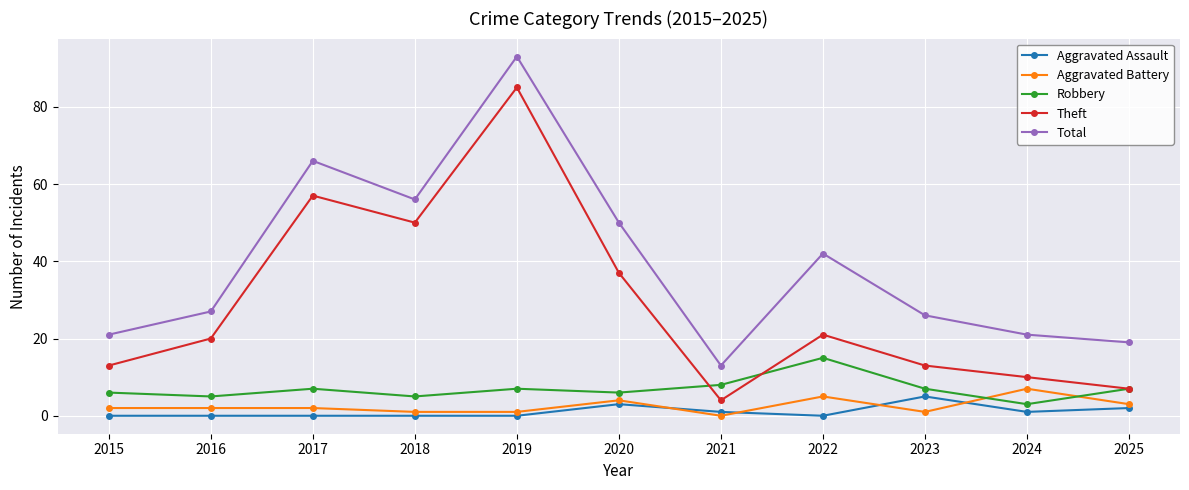

At 2021, list the series in order from smallest to largest.

Aggravated Battery, Aggravated Assault, Theft, Robbery, Total